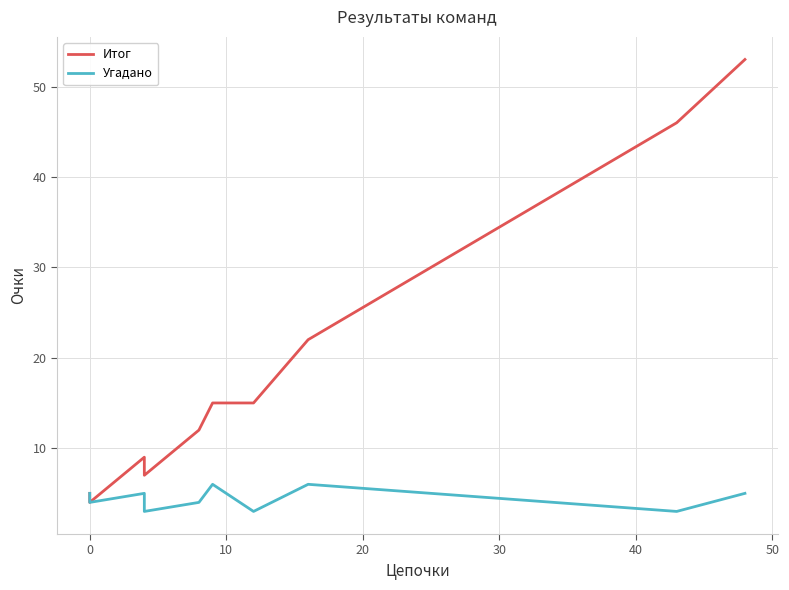

How many Угадано values are between 3 and 5?

8